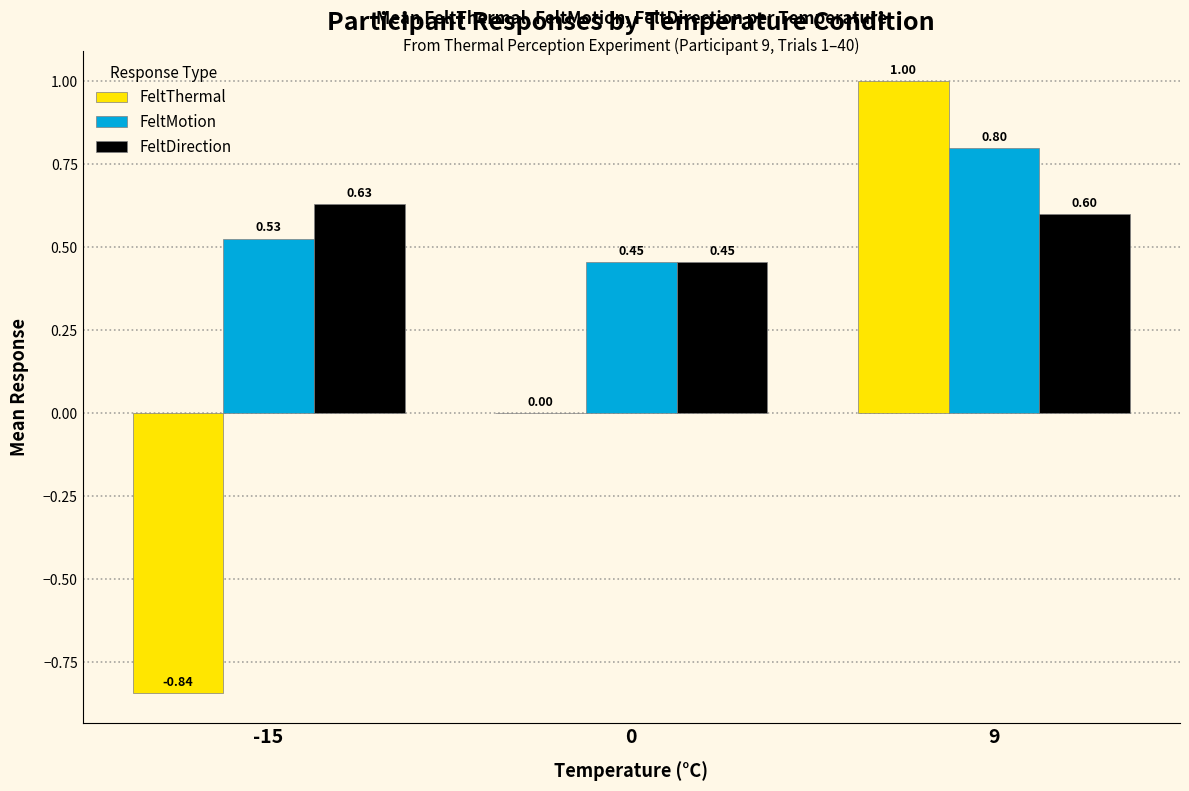

Which category has the highest value across all series?

9